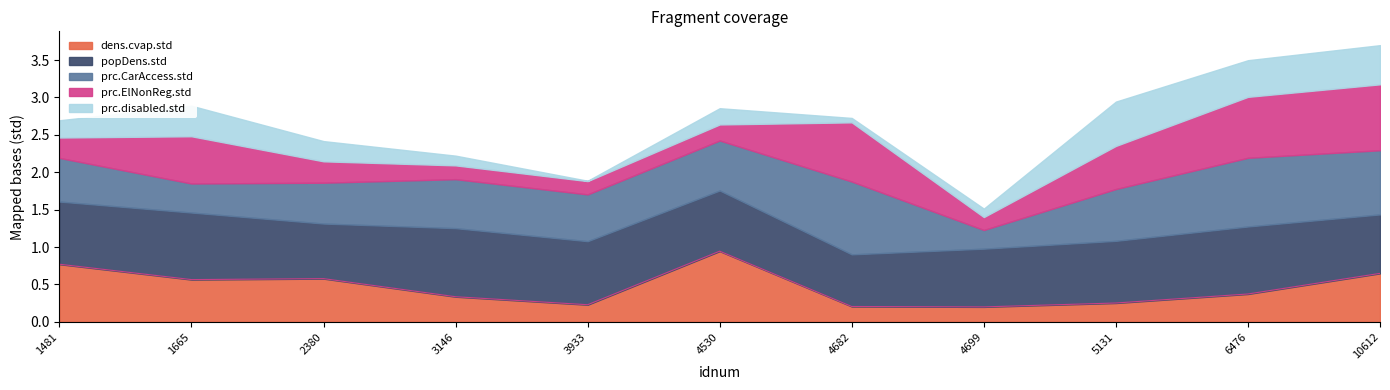

Does the chart display data point markers on the line(s)?

No